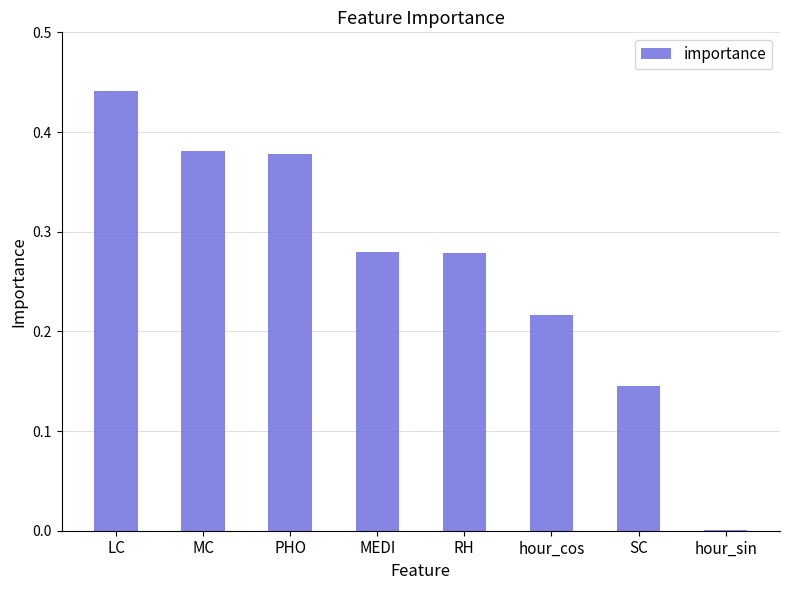

Which has a higher value, PHO or hour_sin?

PHO